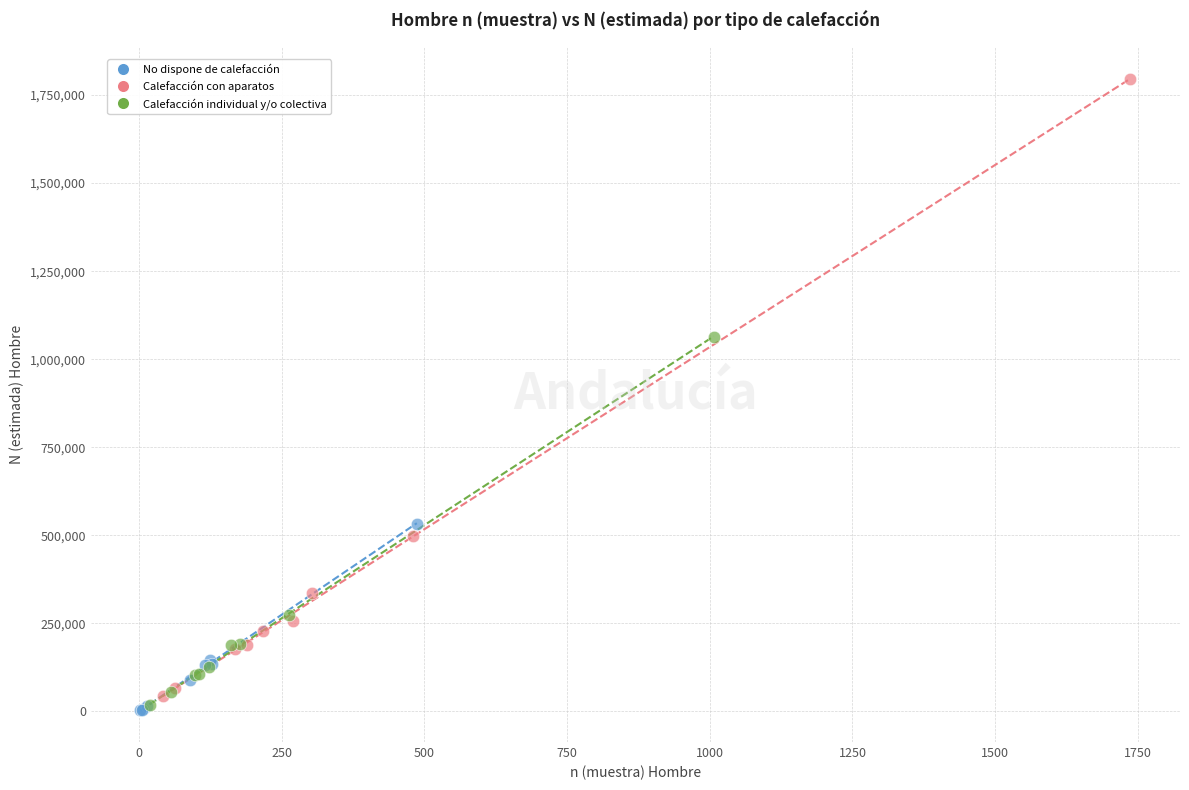

Which series reaches the maximum Y coordinate?

Calefacción con aparatos